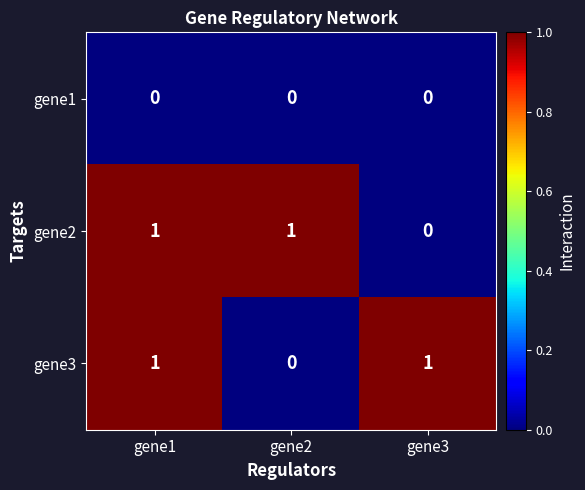

Between gene1 and gene3, which series saw the biggest shift?

gene2